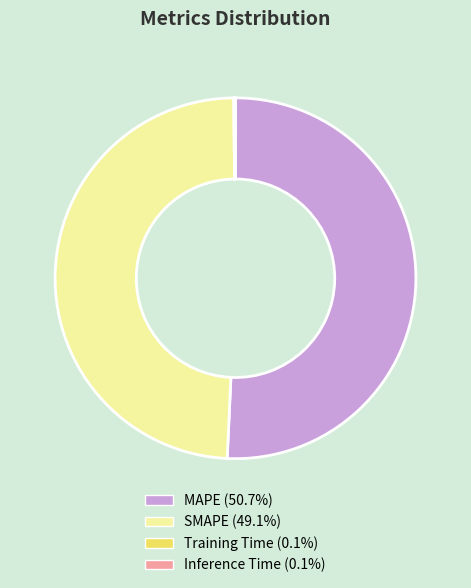

Is there any slice that represents more than half of the pie?

Yes